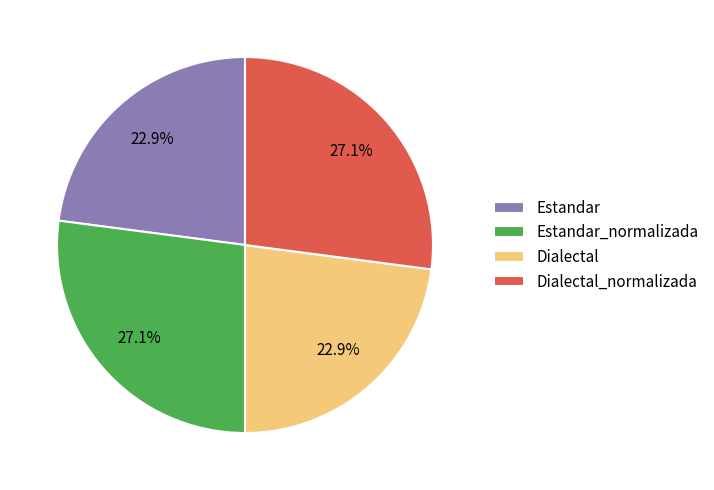

What is the ratio of the value at Estandar to the value at Dialectal_normalizada?

0.8